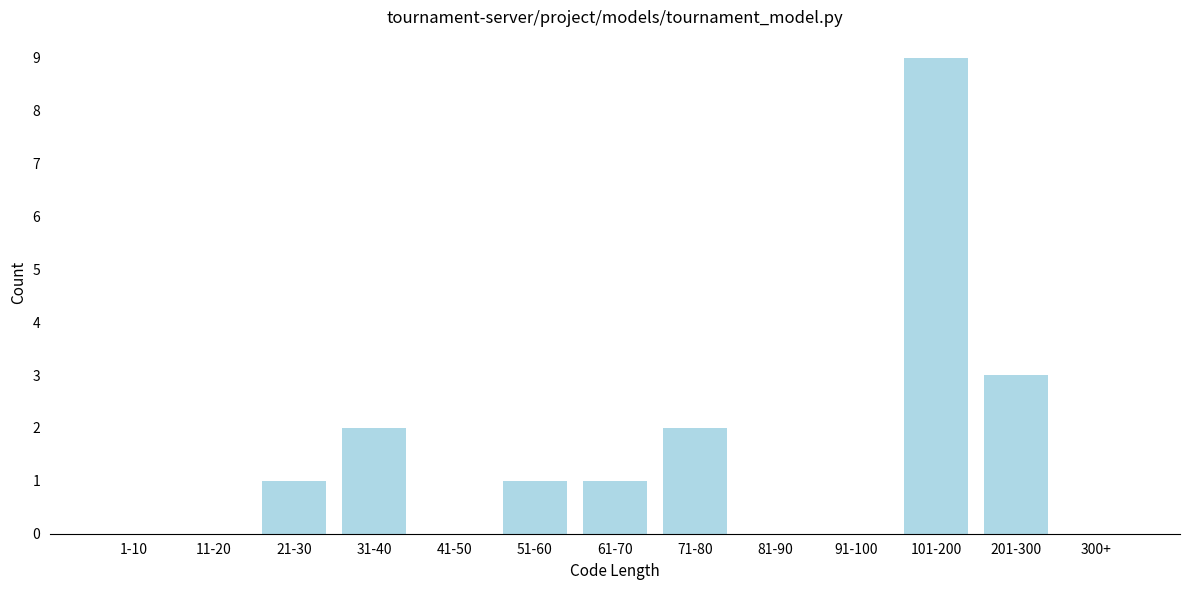

Reading right to left, what are all the values shown in this chart?

300+=0	201-300=3	101-200=9	91-100=0	81-90=0	71-80=2	61-70=1	51-60=1	41-50=0	31-40=2	21-30=1	11-20=0	1-10=0